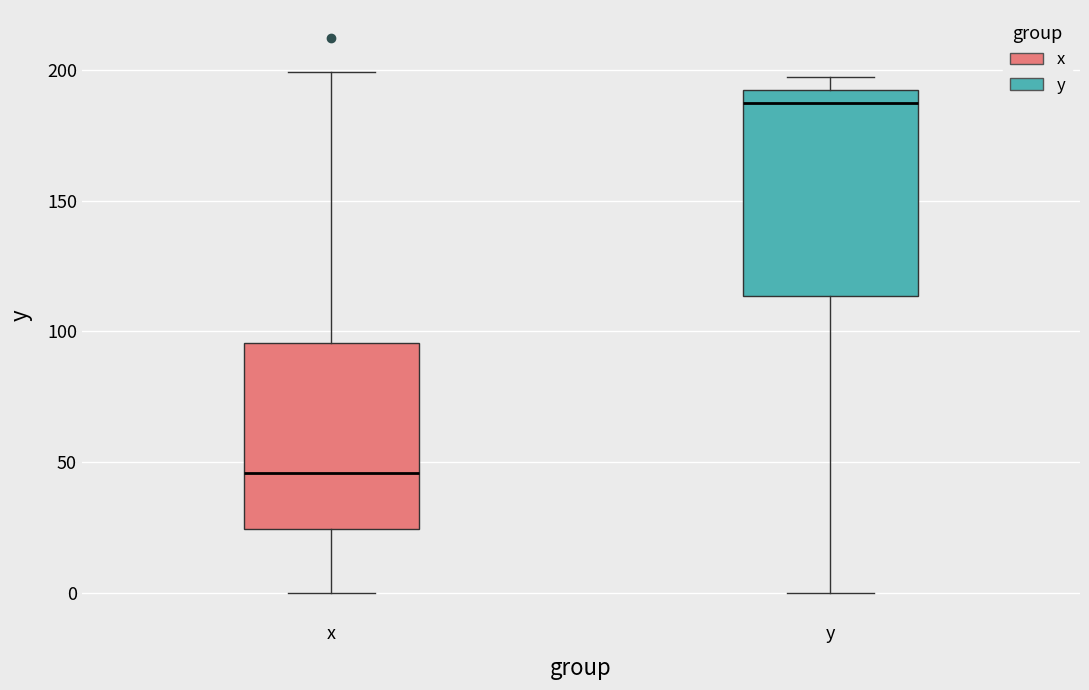

Reading left to right, transcribe this box plot: for each box, give where its median line is, the range the box spans, and where its two whiskers end, as read against the y-axis. The values are not printed on the chart, so give them approximately, as read against the axis.

x: median 45, box 25 to 95, whiskers 0 to 200
y: median 185, box 115 to 190, whiskers 0 to 195